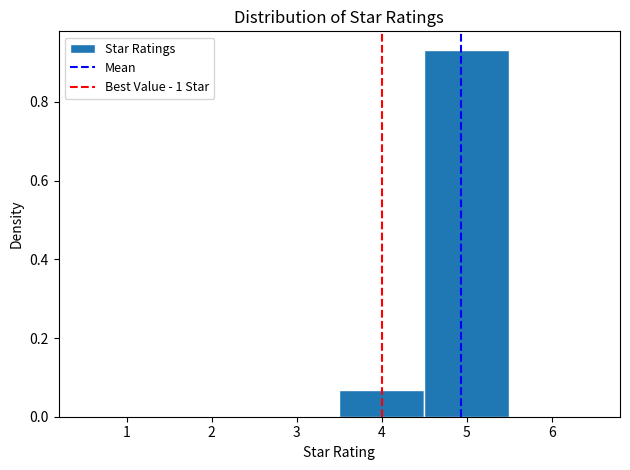

Reading left to right, transcribe this chart: for each bar, give the range it covers on the x-axis and its height. The values are not printed on the chart, so give them approximately, as read against the axis.

0.5 to 1.5: 0
1.5 to 2.5: 0
2.5 to 3.5: 0
3.5 to 4.5: 0.06
4.5 to 5.5: 0.94
5.5 to 6.5: 0